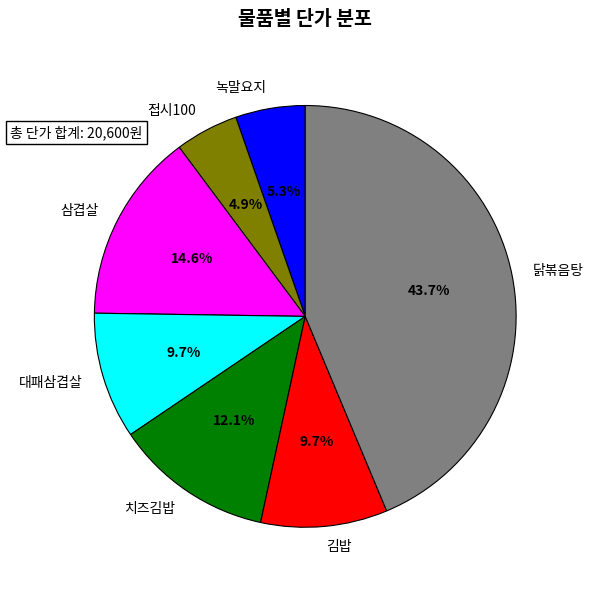

The 삼겹살 slice represents 9% of the pie. True or false?

False